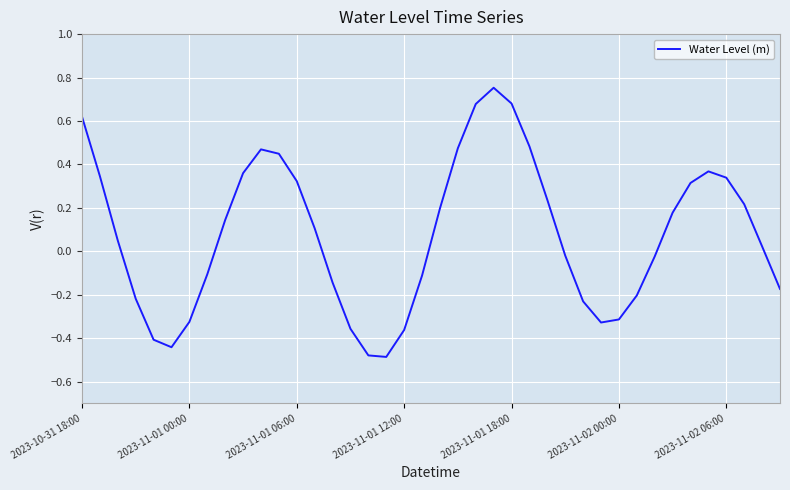

What is the difference between the second highest and minimum values?

1.2